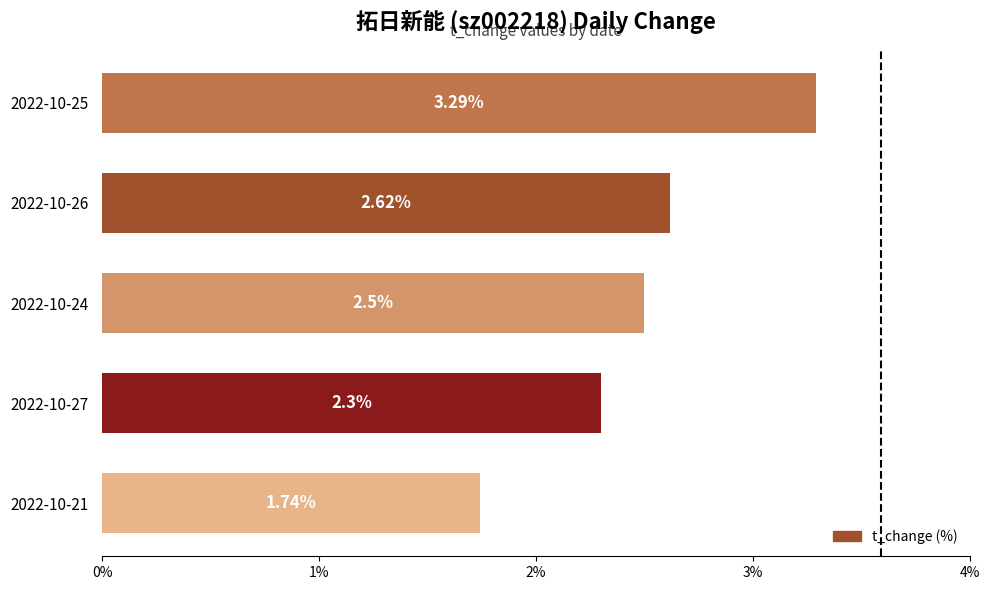

What is the sum of the values at 2022-10-27 and 2022-10-21?

4.0